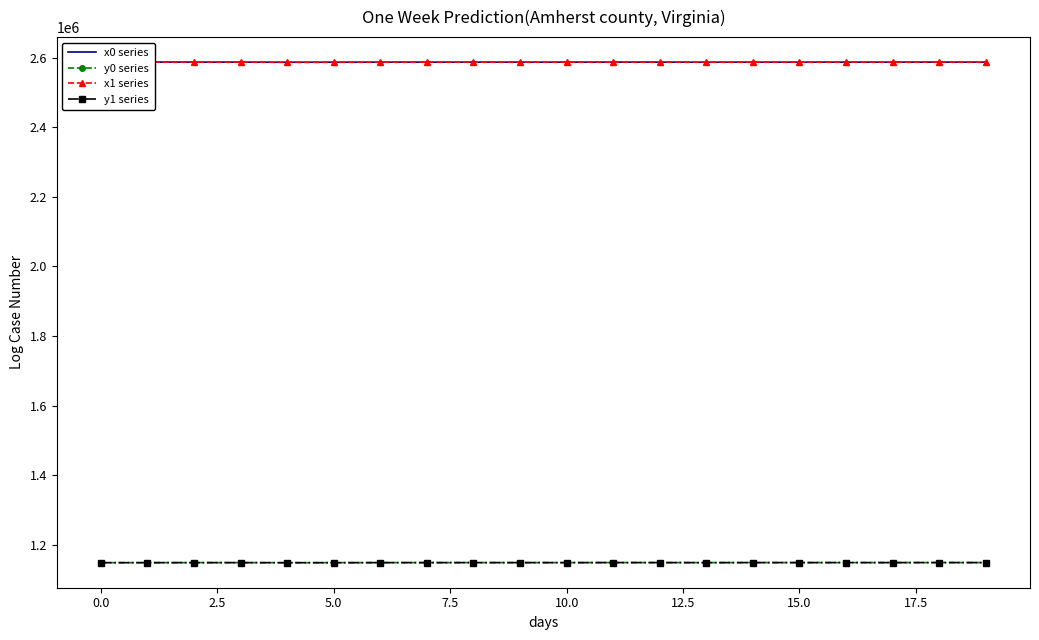

Reading left to right, list all the values displayed in this chart.

x0 series: 2587032.8	2587094.2	2587094.2	2587043.4	2586781.4	2586824.1	2587011.6	2587011.6	2587011.6	2586993.9	2586984.9	2587092.8	2587045.1	2586909.3	2586976.7	2586976.7	2587023.1	2586975.2	2587092.8	2587023.1
y0 series: 1148599.9	1148689.7	1148689.7	1148726.2	1148525.7	1148642.8	1148736.4	1148736.4	1148736.4	1148760.5	1148745.0	1148852.9	1148825.9	1148715.8	1148818.0	1148818.0	1148820.8	1148818.0	1148852.9	1148820.8
x1 series: 2587028.1	2587032.8	2587092.6	2587056.9	2586781.8	2586781.4	2587043.4	2586984.9	2587024.3	2586990.8	2586981.7	2587089.4	2587030.5	2586932.6	2586988.9	2586975.2	2587008.9	2586969.8	2587105.3	2587030.5
y1 series: 1148583.4	1148599.9	1148705.9	1148721.9	1148525.6	1148525.7	1148726.2	1148745.0	1148775.3	1148756.0	1148746.0	1148854.0	1148822.5	1148711.7	1148817.9	1148818.0	1148817.5	1148818.0	1148881.1	1148822.5